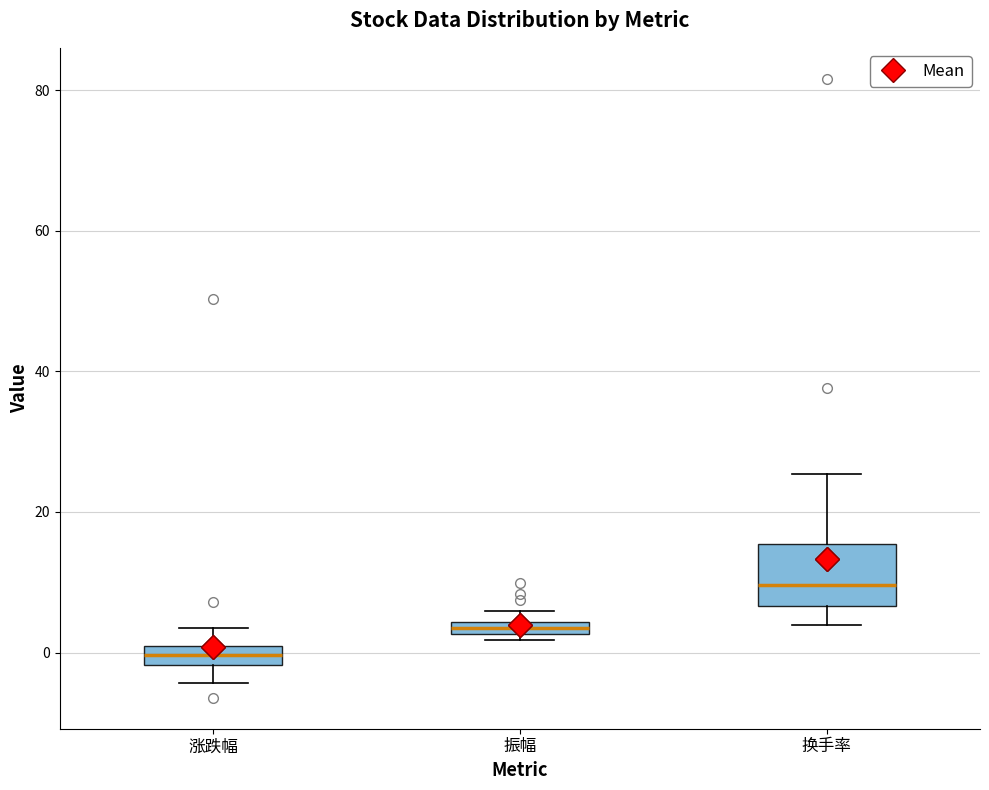

Comparing the boxes themselves (not the whiskers), which one is the tallest?

换手率